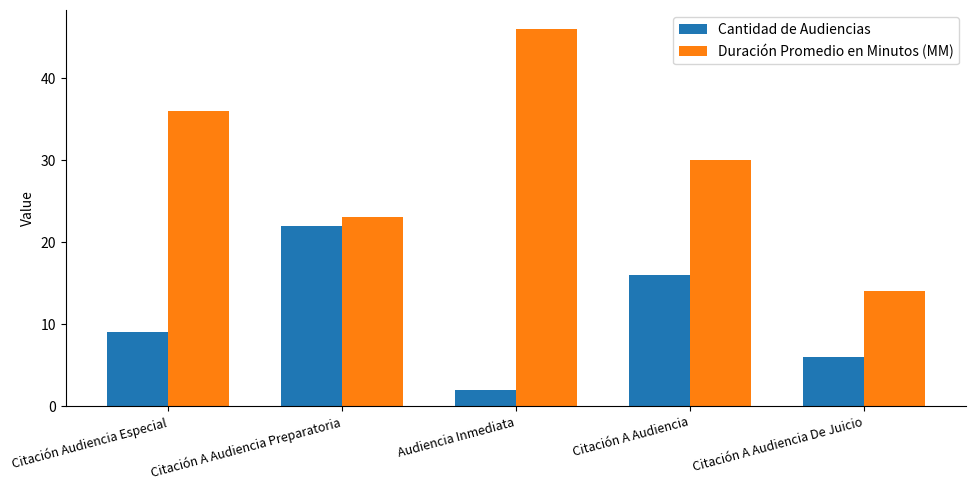

Reading left to right, what are all the values shown in this chart?

Cantidad de Audiencias: 9	22	2	16	6
Duración Promedio en Minutos (MM): 36	23	46	30	14